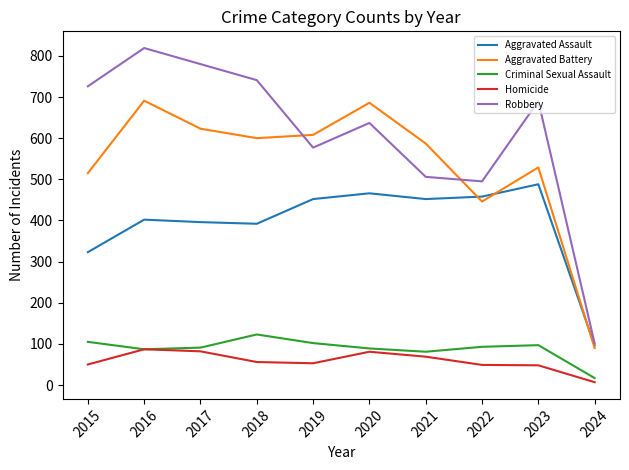

At which label is Robbery closest to 460?

2022